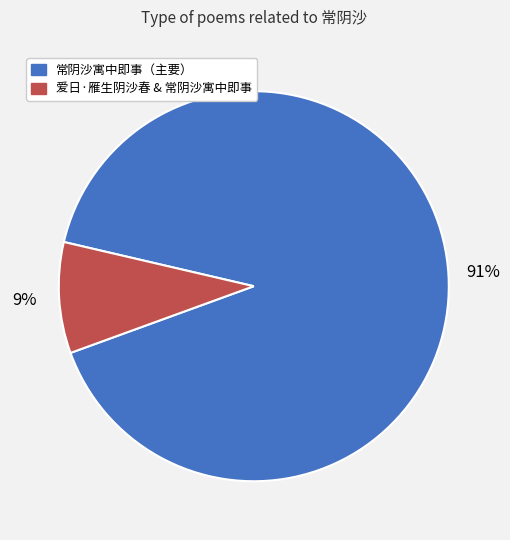

Is there a majority slice in this chart?

Yes